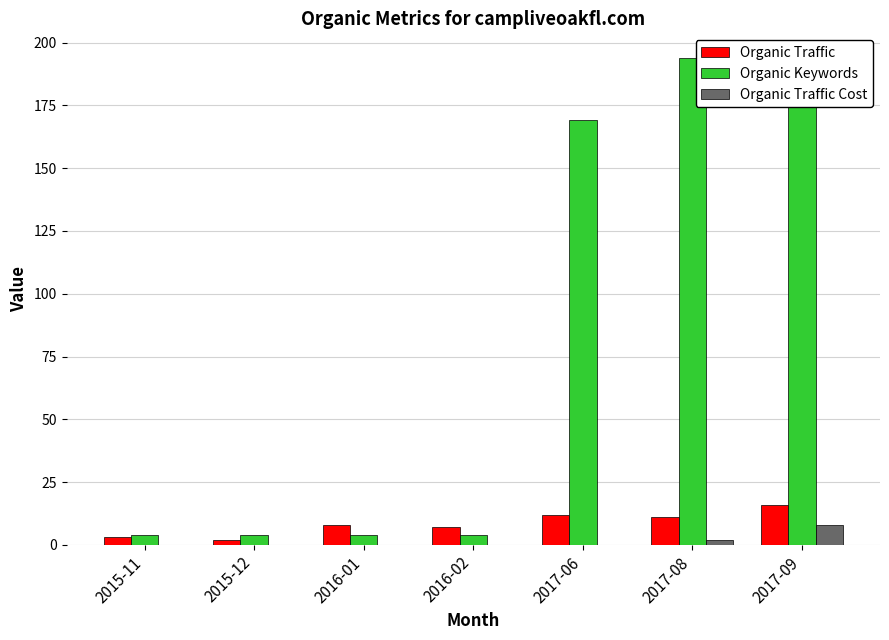

Where is Organic Keywords nearest to the value 99?

2017-06